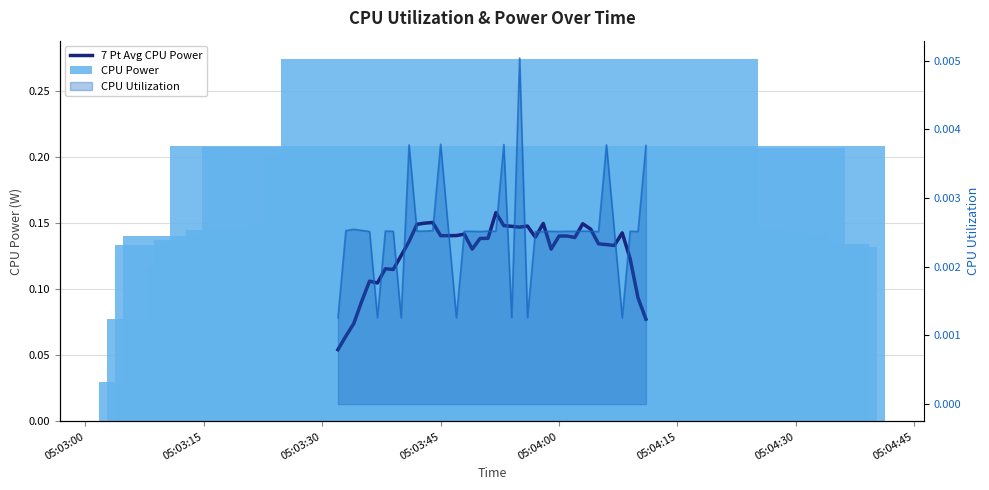

What is the value of the 7 Pt Avg CPU Power bar at the 31st from the left?

0.1